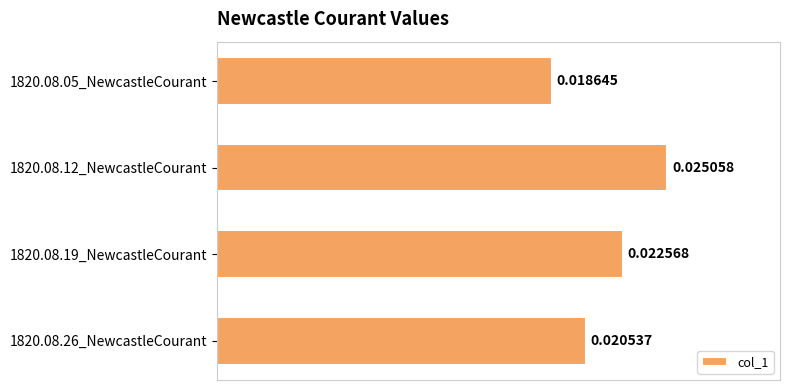

Which has a higher value, 1820.08.19_NewcastleCourant or 1820.08.05_NewcastleCourant?

1820.08.19_NewcastleCourant